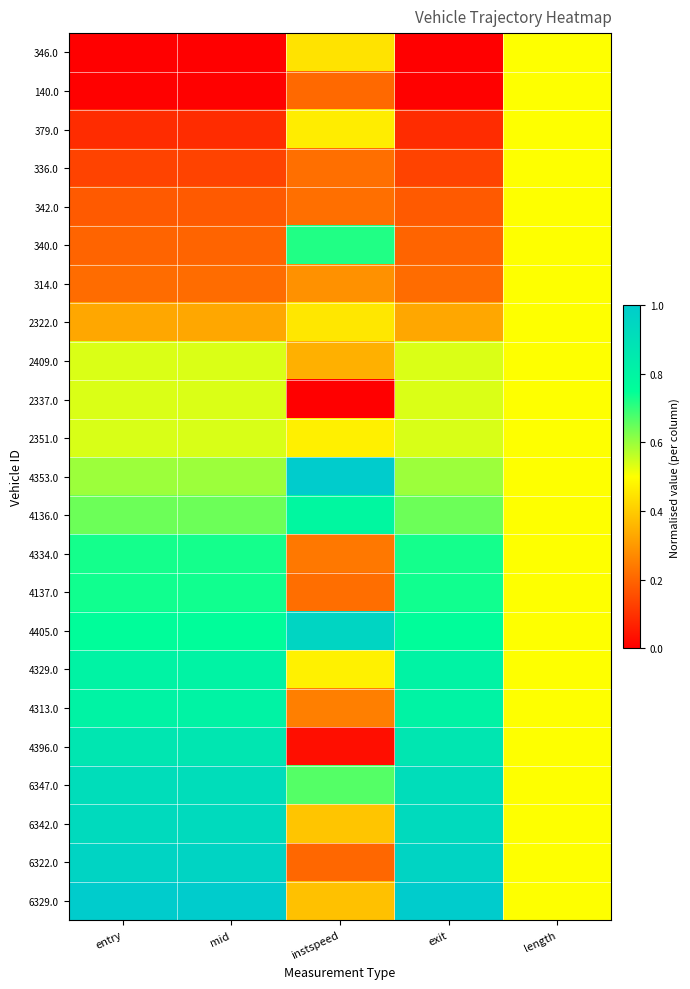

Which series has the largest total across all categories?

6347.0